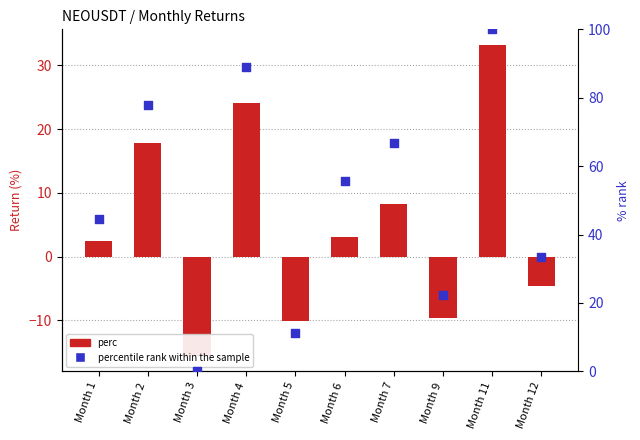

Which series has the largest total across all categories?

percentile rank within the sample